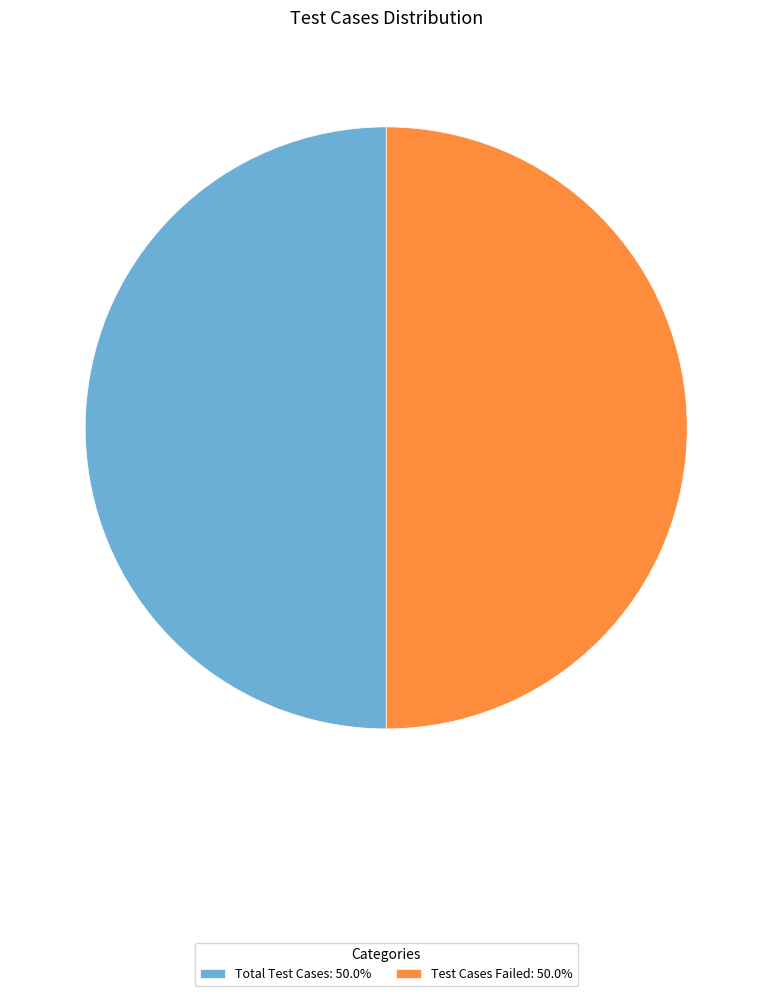

How many slices are in this pie chart?

2